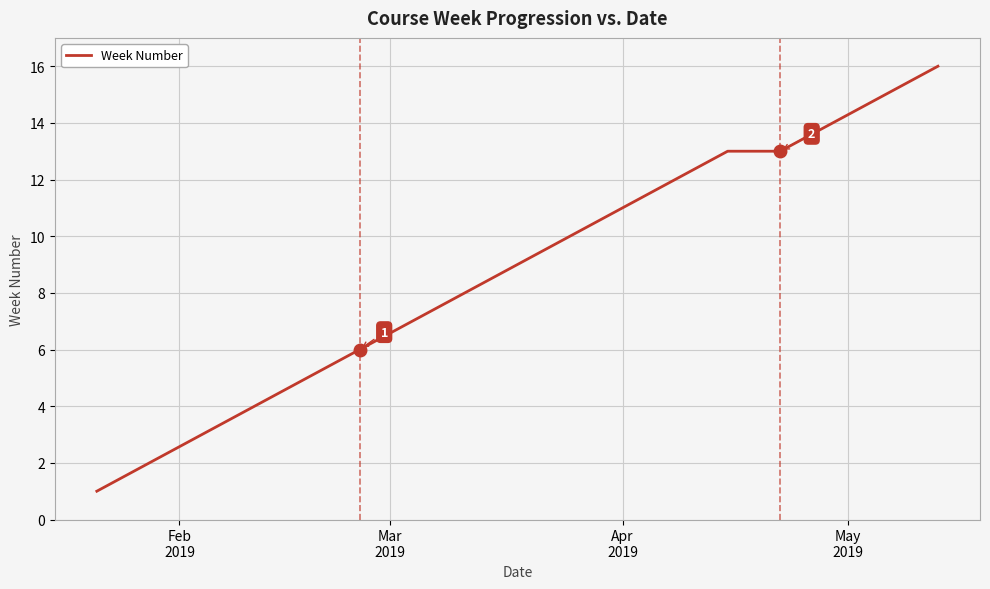

What is the difference between the maximum and minimum values?

15